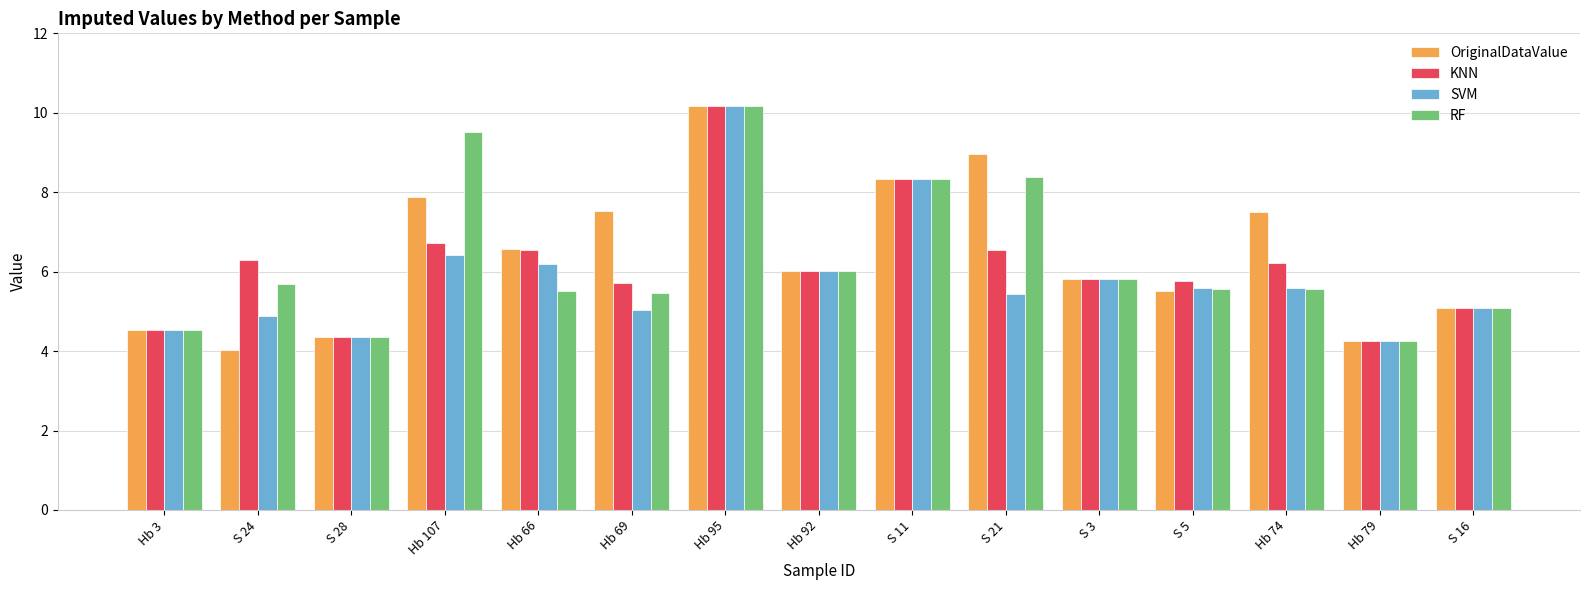

What is the total value across all series at S 28?

17.4